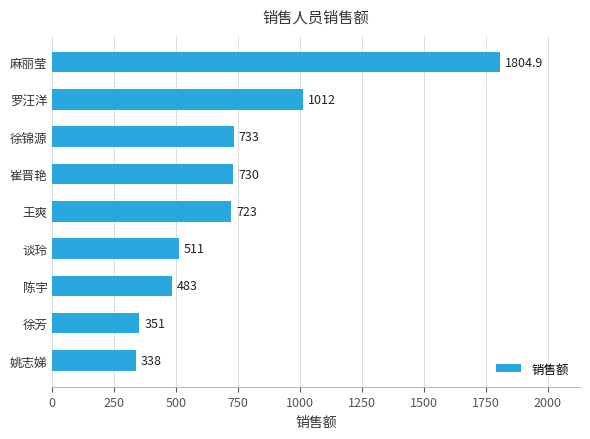

The chart shows a value of 708.9 at 谈玲. True or false?

False